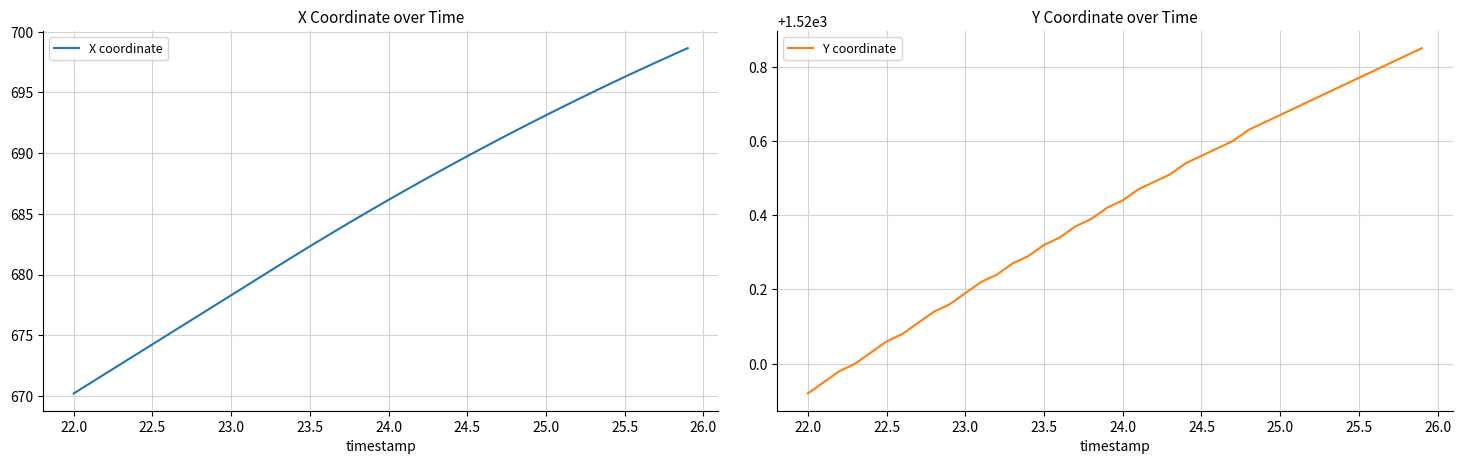

Which category has the lowest value in the Y coordinate series?

22.0